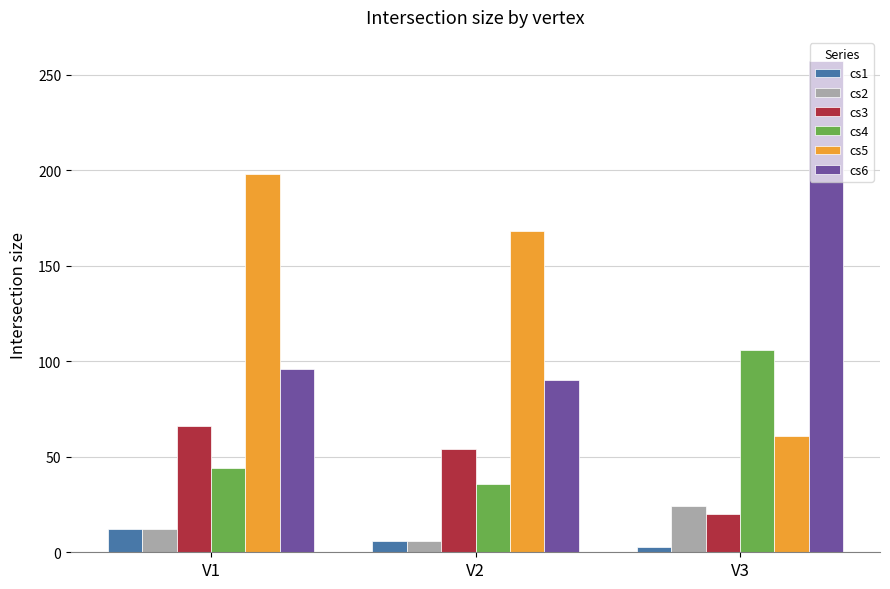

The cs6 series shows 96 at V1. True or false?

True